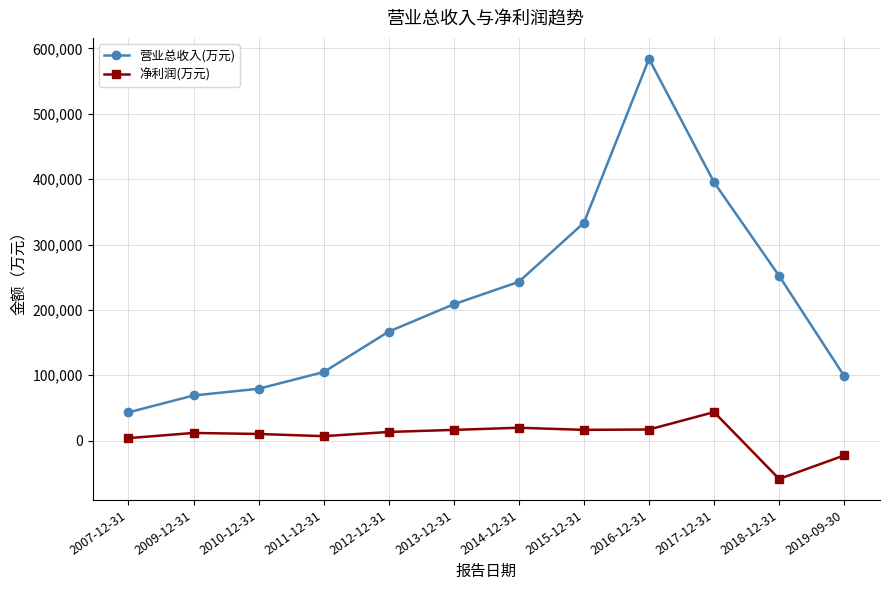

At which label does 营业总收入(万元) reach its peak?

2016-12-31